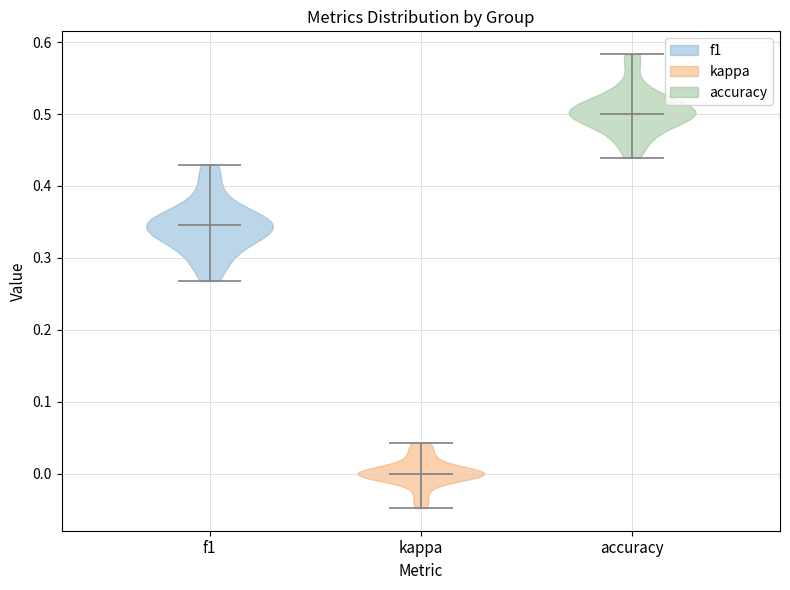

What is the highest point the violin for f1 reaches on the y-axis? The values are not printed on the chart, so give them approximately, as read against the axis.

0.43